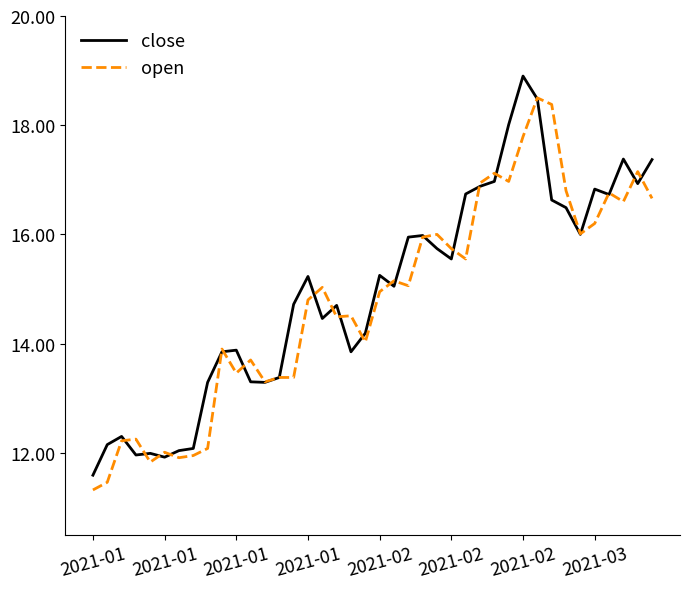

Rank the series by their maximum value, from lowest to highest.

open, close